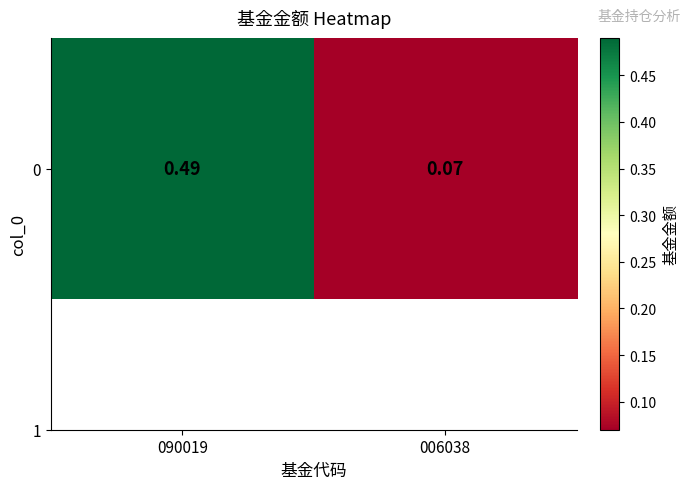

What is the difference between the maximum and minimum values?

0.4